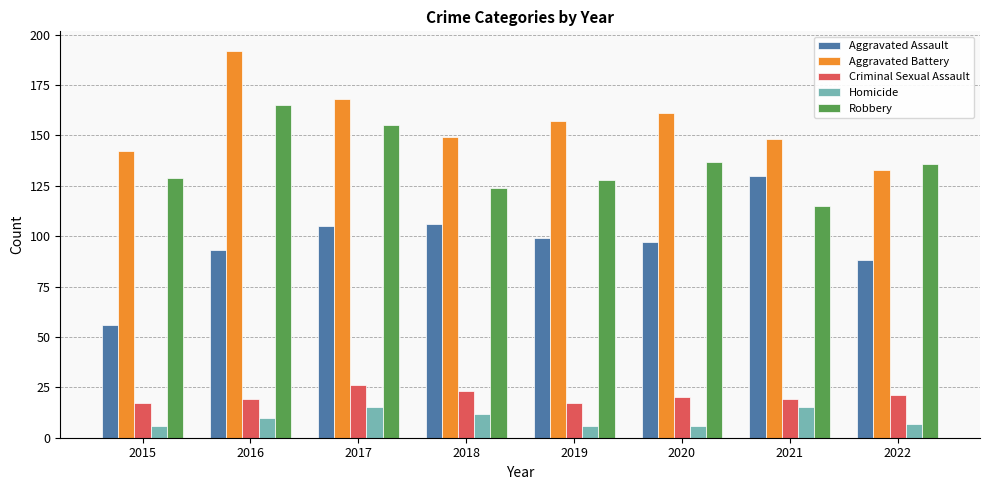

The value of Aggravated Battery at 2020 is 161. True or false?

True